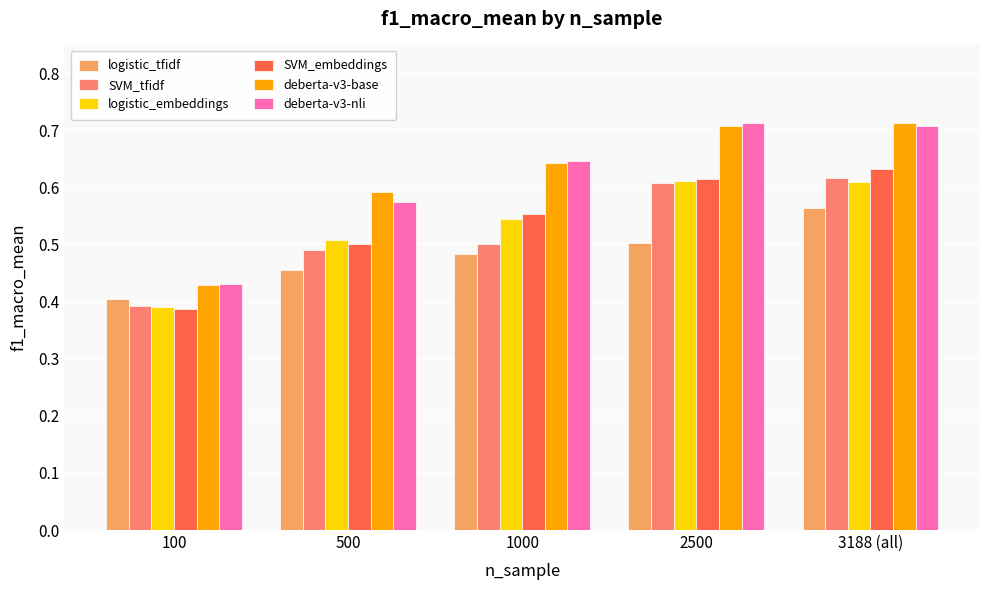

Count the SVM_embeddings values in the range 0 to 1.

5